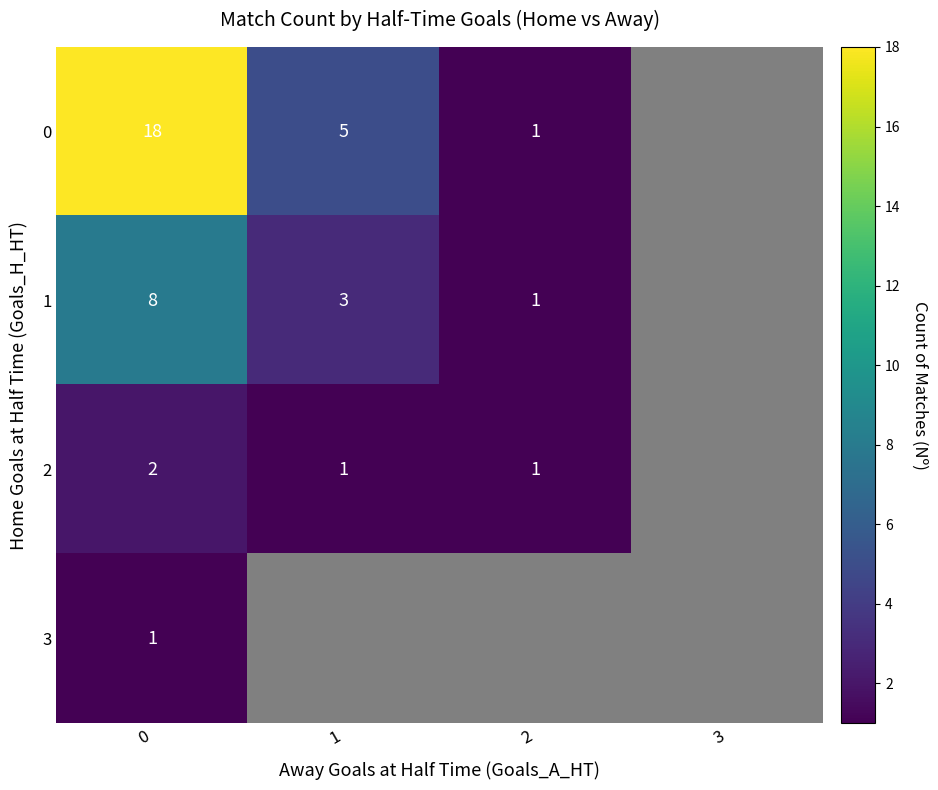

At 0, list the series in order from largest to smallest.

0, 1, 2, 3